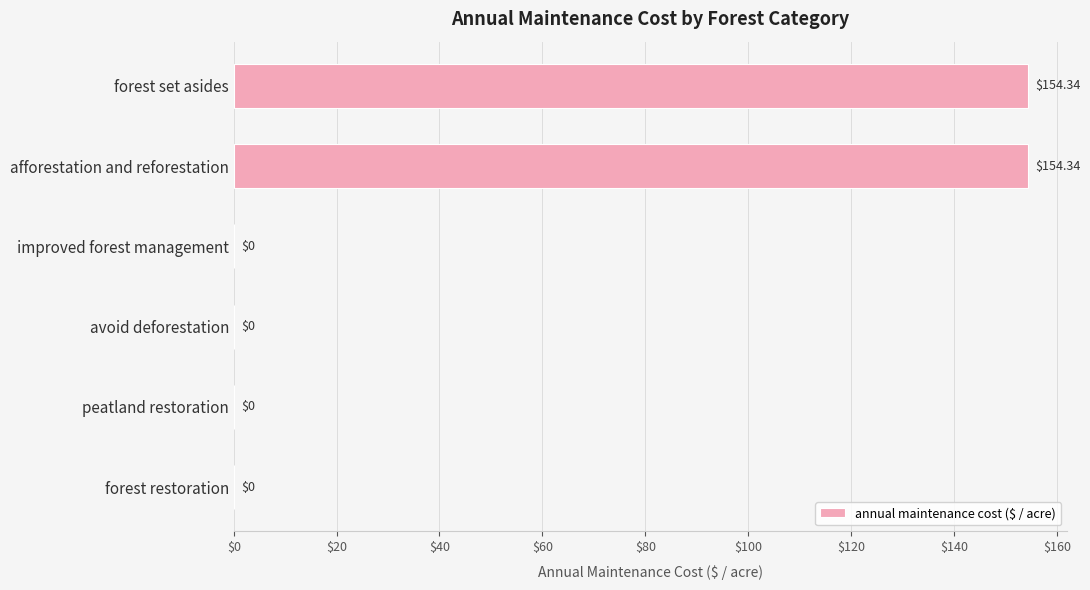

Does the chart contain stacked bars?

No